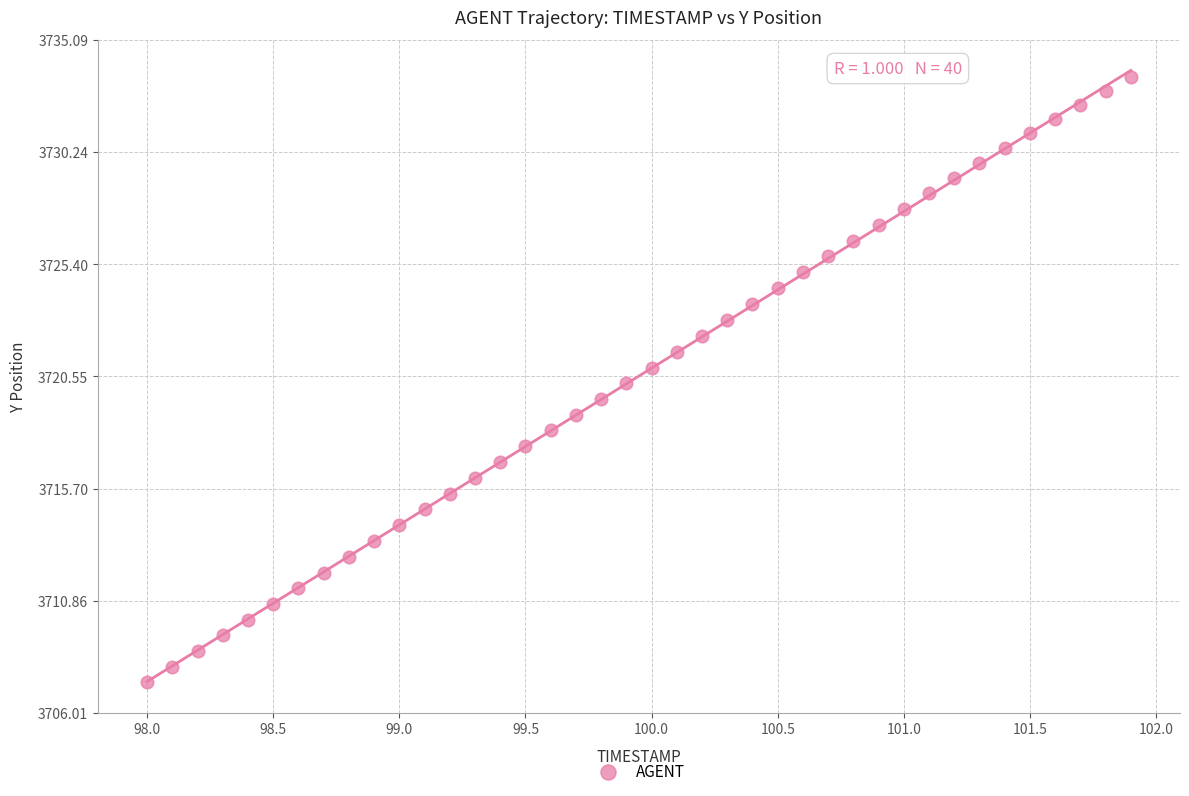

What is the range of Y values (max minus min)?

26.1